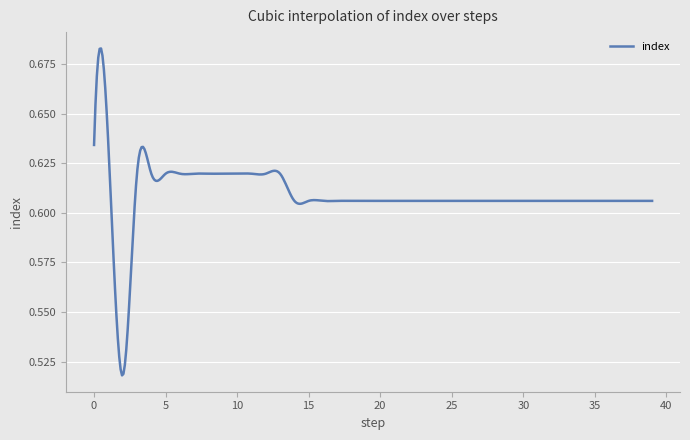

What is the smallest value displayed?

0.5